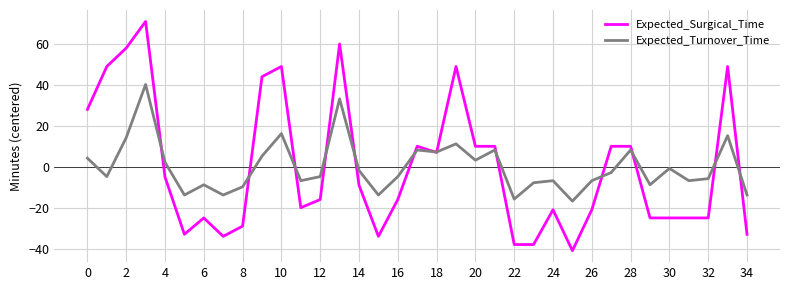

Rank the series by their maximum value, from lowest to highest.

Expected_Turnover_Time, Expected_Surgical_Time